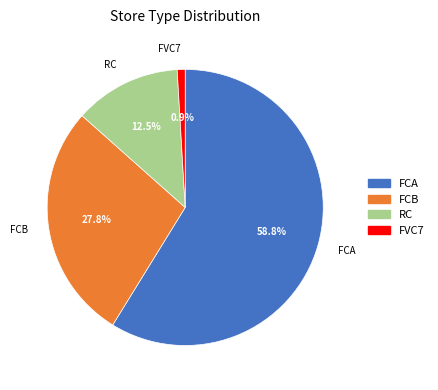

Does FCA represent more than half of the total?

Yes